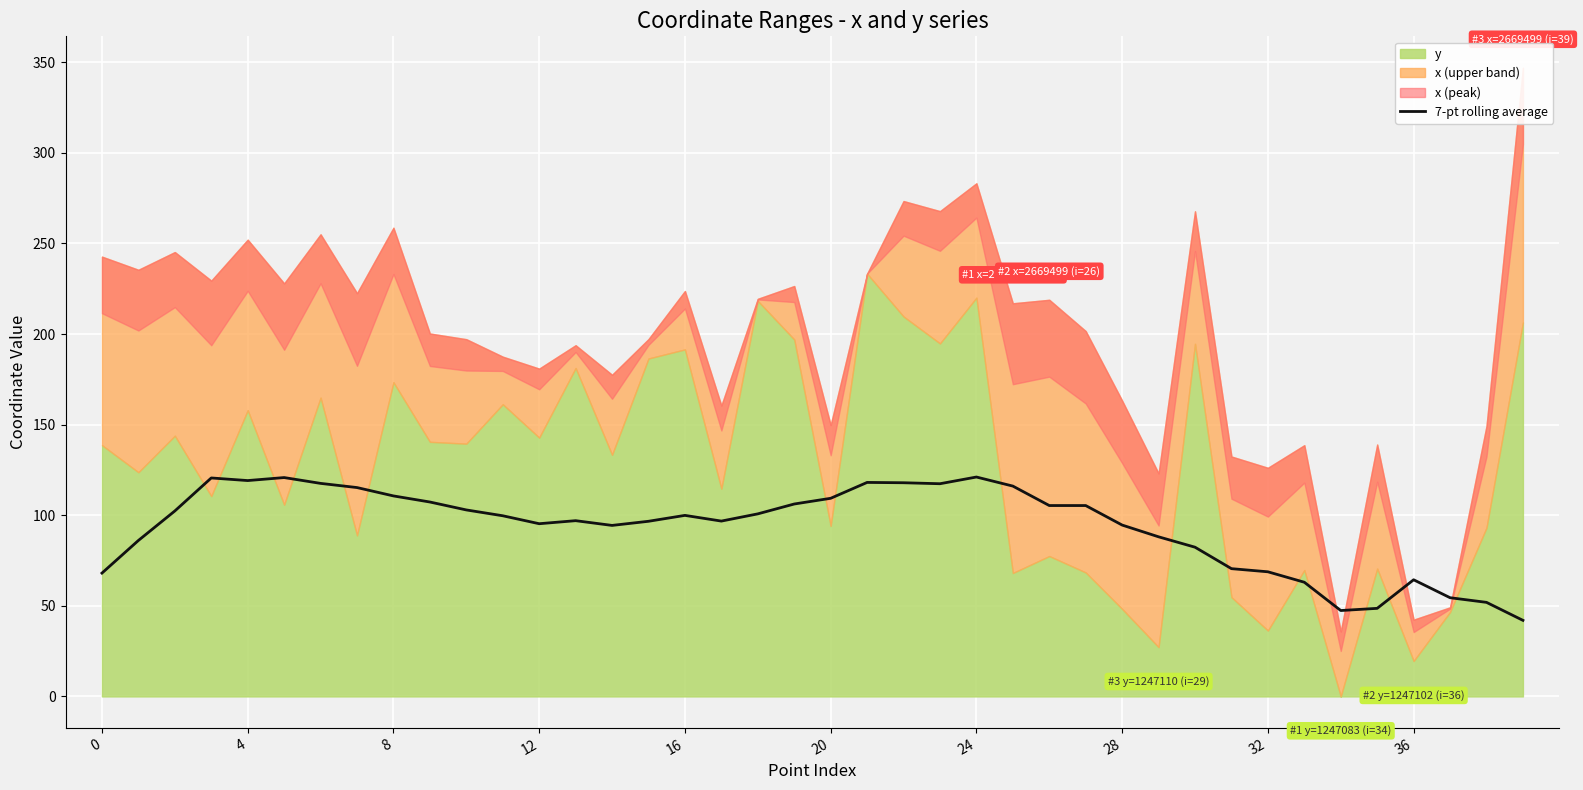

Is it true that the value at 11 is 99.7?

True